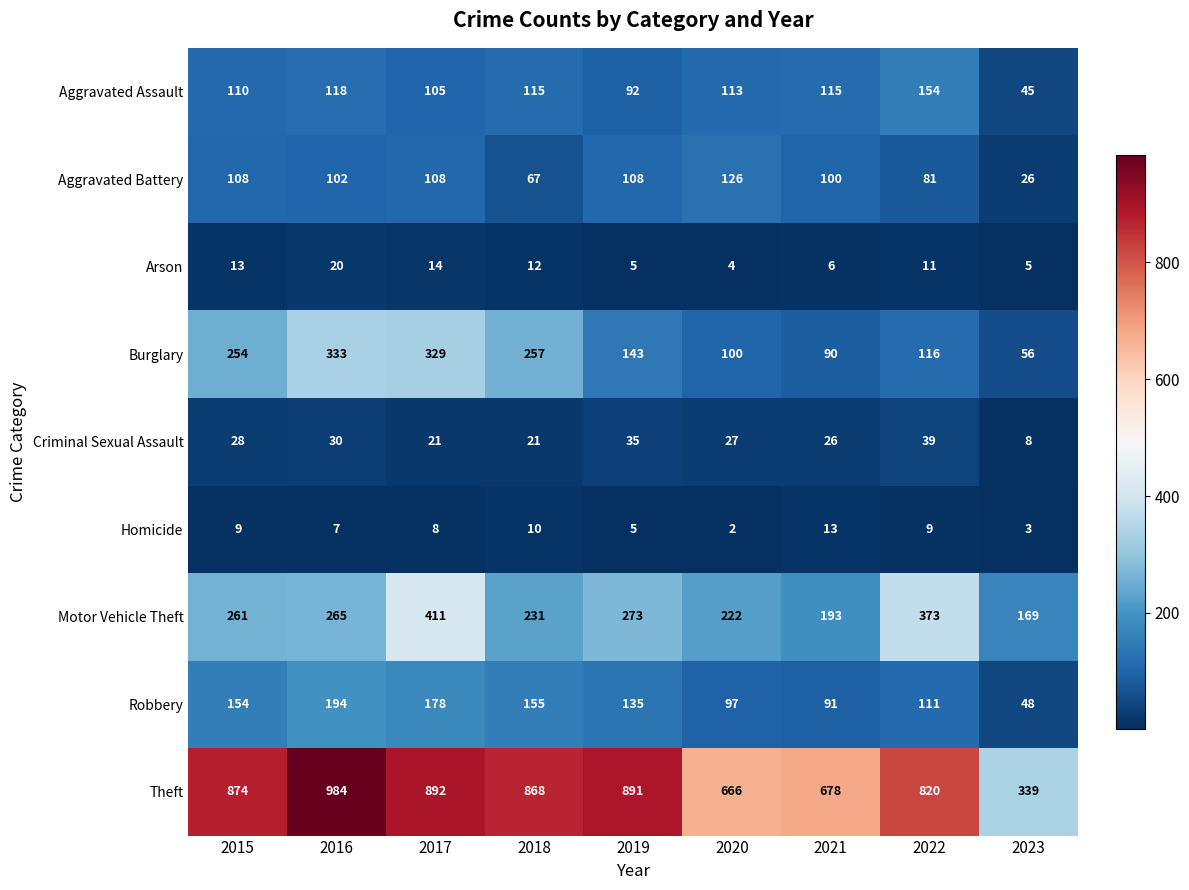

The Motor Vehicle Theft series shows 169 at 2023. True or false?

True